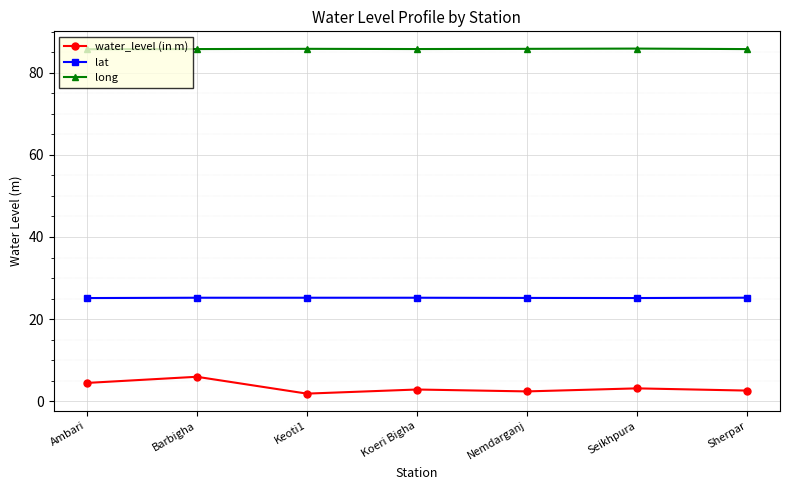

List the series in order of their peak value, lowest first.

water_level (in m), lat, long